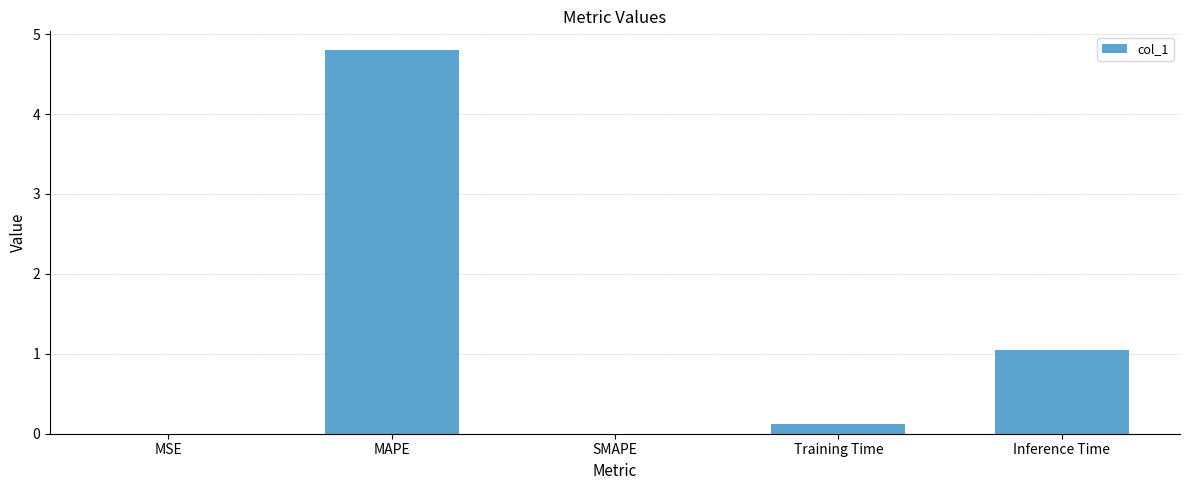

Between MAPE and MSE, which is larger?

MAPE